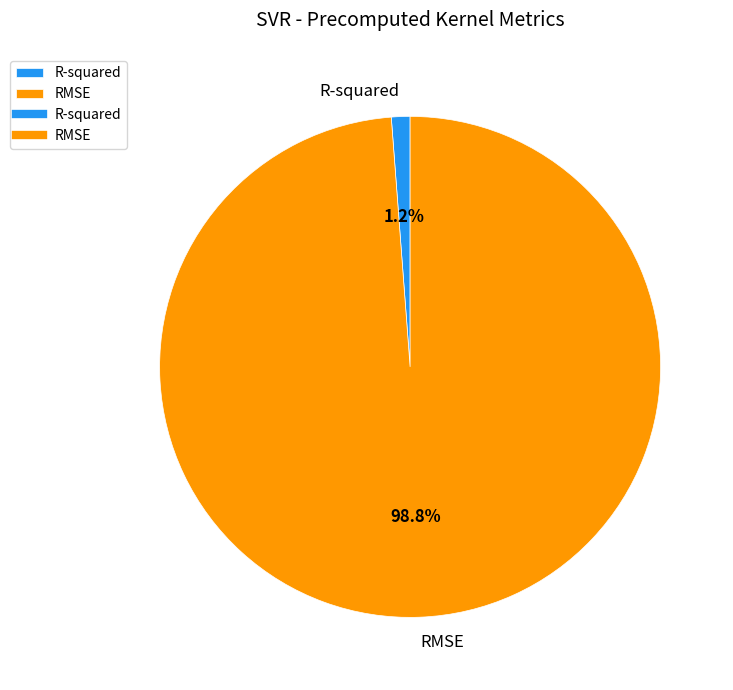

Which slice is the largest?

RMSE